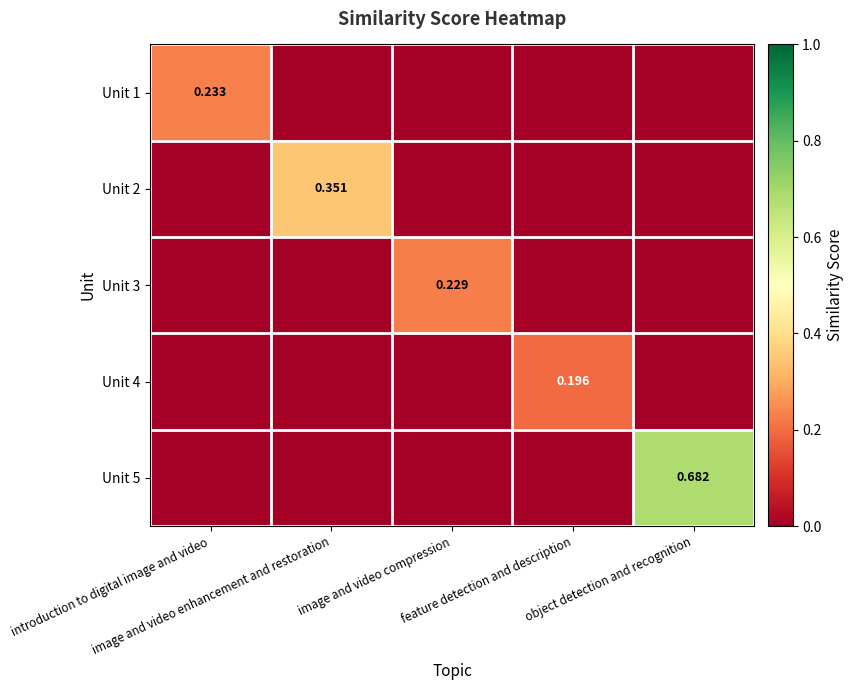

What is the difference between the highest and lowest values at feature detection and description?

0.2